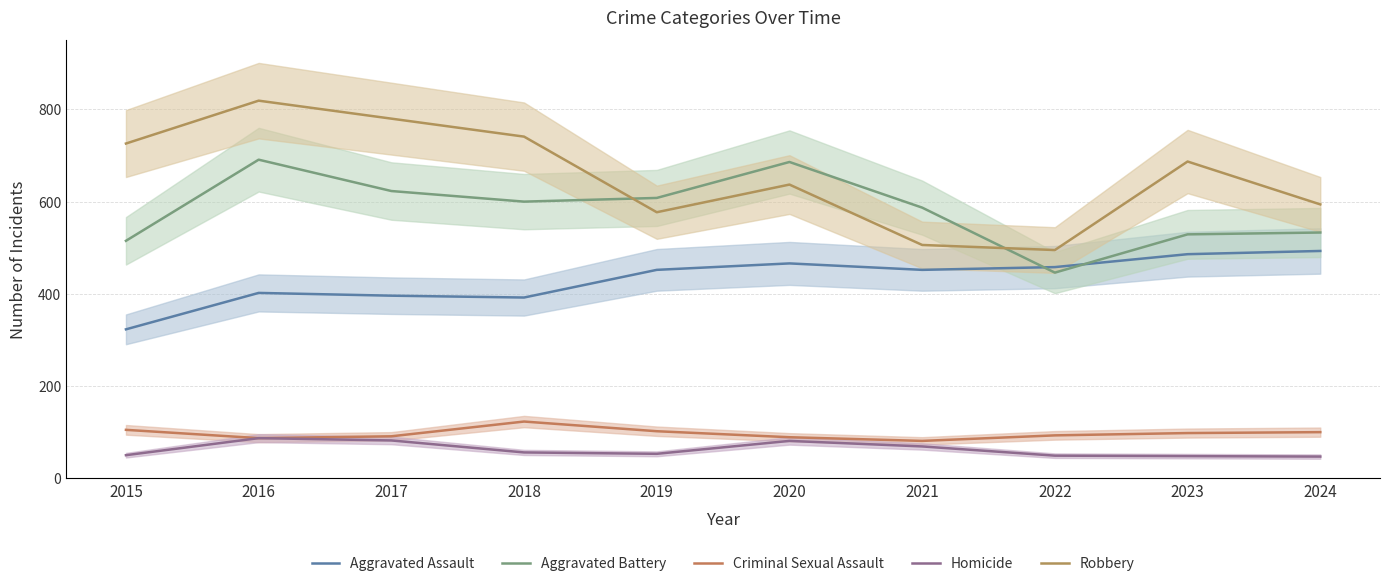

Where does the Aggravated Battery series first go above 600?

2016